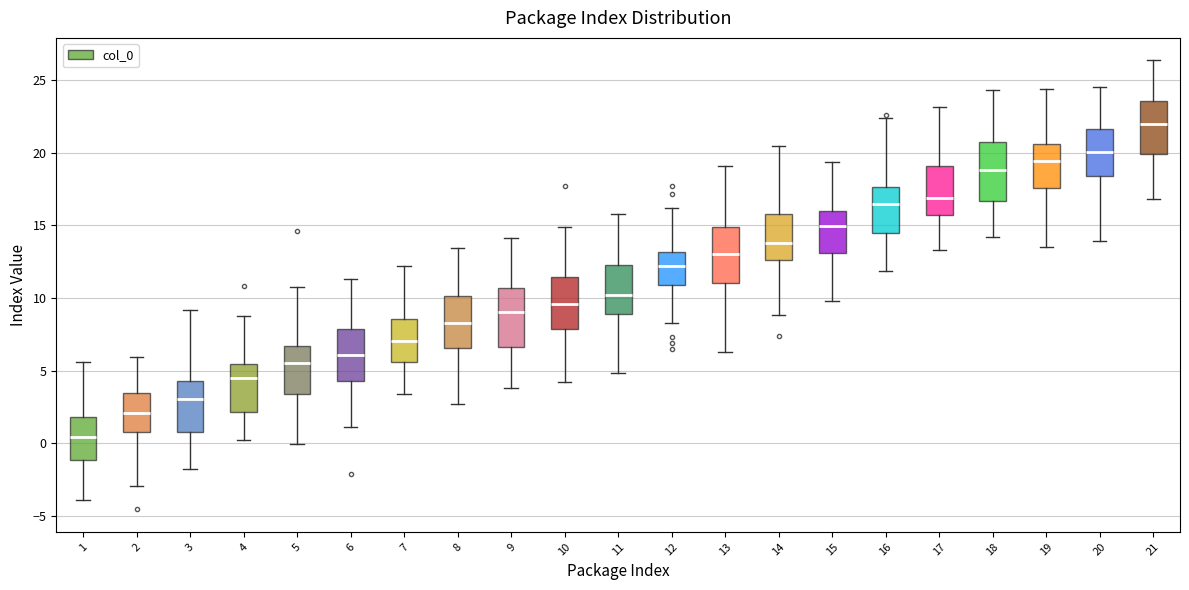

Reading left to right, transcribe this box plot: for each box, give where its median line is, the range the box spans, and where its two whiskers end, as read against the y-axis. The values are not printed on the chart, so give them approximately, as read against the axis.

1: median 0.5, box -1.0 to 2.0, whiskers -4.0 to 5.5
2: median 2.0, box 1.0 to 3.5, whiskers -3.0 to 6.0
3: median 3.0, box 1.0 to 4.5, whiskers -2.0 to 9.0
4: median 4.5, box 2.0 to 5.5, whiskers 0.0 to 8.5
5: median 5.5, box 3.5 to 6.5, whiskers 0.0 to 11.0
6: median 6.0, box 4.5 to 8.0, whiskers 1.0 to 11.5
7: median 7.0, box 5.5 to 8.5, whiskers 3.5 to 12.0
8: median 8.5, box 6.5 to 10.0, whiskers 2.5 to 13.5
9: median 9.0, box 6.5 to 10.5, whiskers 4.0 to 14.0
10: median 9.5, box 8.0 to 11.5, whiskers 4.0 to 15.0
11: median 10.0, box 9.0 to 12.5, whiskers 5.0 to 16.0
12: median 12.0, box 11.0 to 13.0, whiskers 8.5 to 16.0
13: median 13.0, box 11.0 to 15.0, whiskers 6.5 to 19.0
14: median 14.0, box 12.5 to 16.0, whiskers 9.0 to 20.5
15: median 15.0, box 13.0 to 16.0, whiskers 10.0 to 19.5
16: median 16.5, box 14.5 to 17.5, whiskers 12.0 to 22.5
17: median 17.0, box 15.5 to 19.0, whiskers 13.5 to 23.0
18: median 19.0, box 16.5 to 20.5, whiskers 14.0 to 24.5
19: median 19.5, box 17.5 to 20.5, whiskers 13.5 to 24.5
20: median 20.0, box 18.5 to 21.5, whiskers 14.0 to 24.5
21: median 22.0, box 20.0 to 23.5, whiskers 17.0 to 26.5